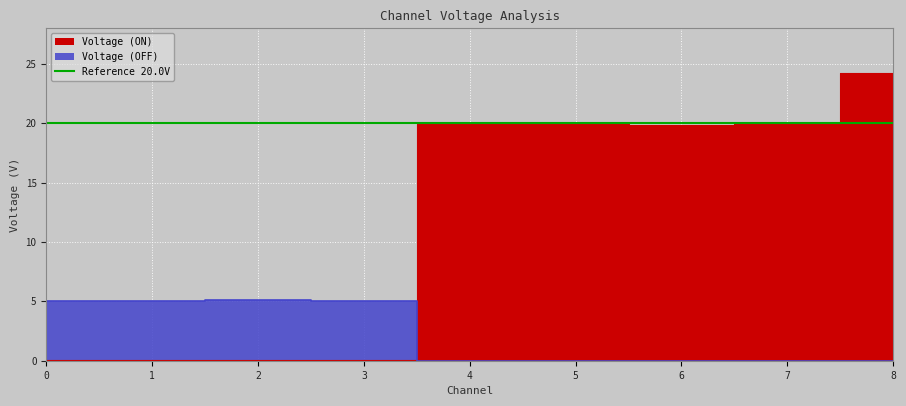

In Voltage (ON), how many points are higher than both neighbors (excluding endpoints)?

2